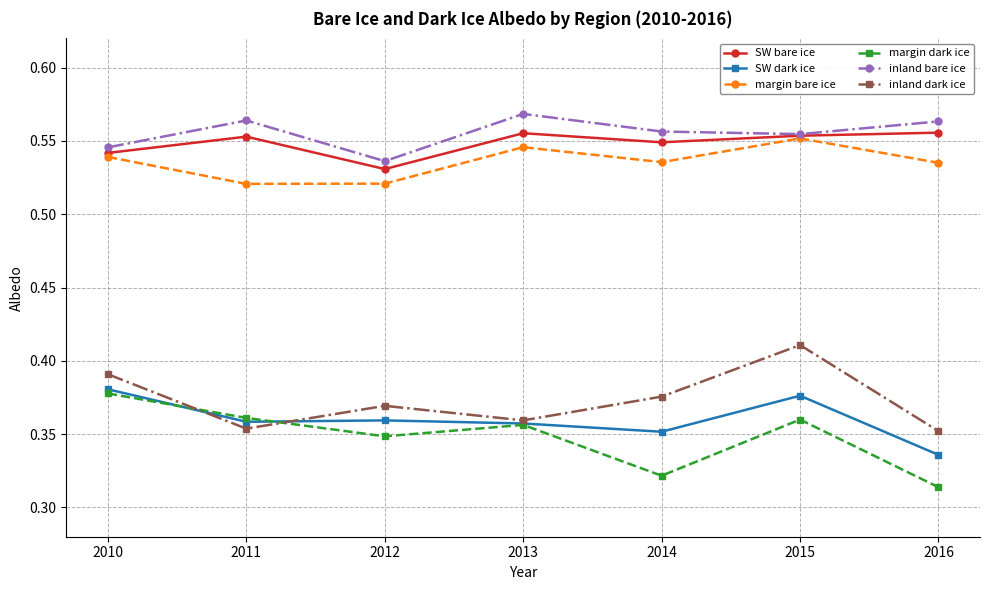

True or false: inland bare ice and inland dark ice cross at least once.

False